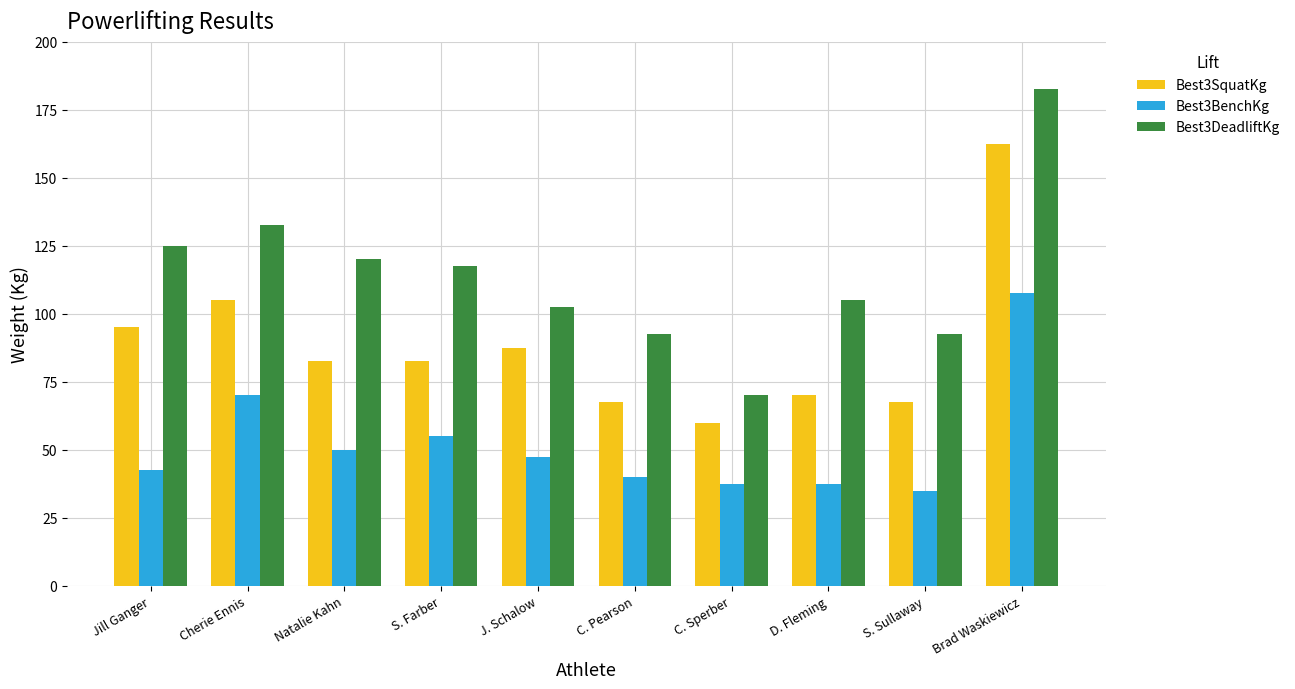

What is the greatest value displayed?

182.5